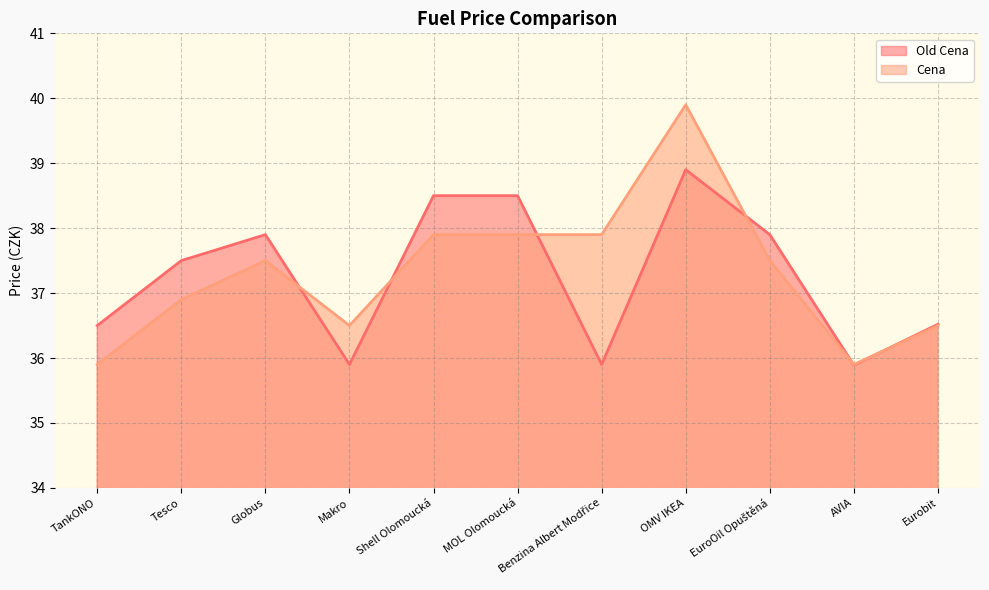

How many times do Old Cena and Cena cross each other?

6